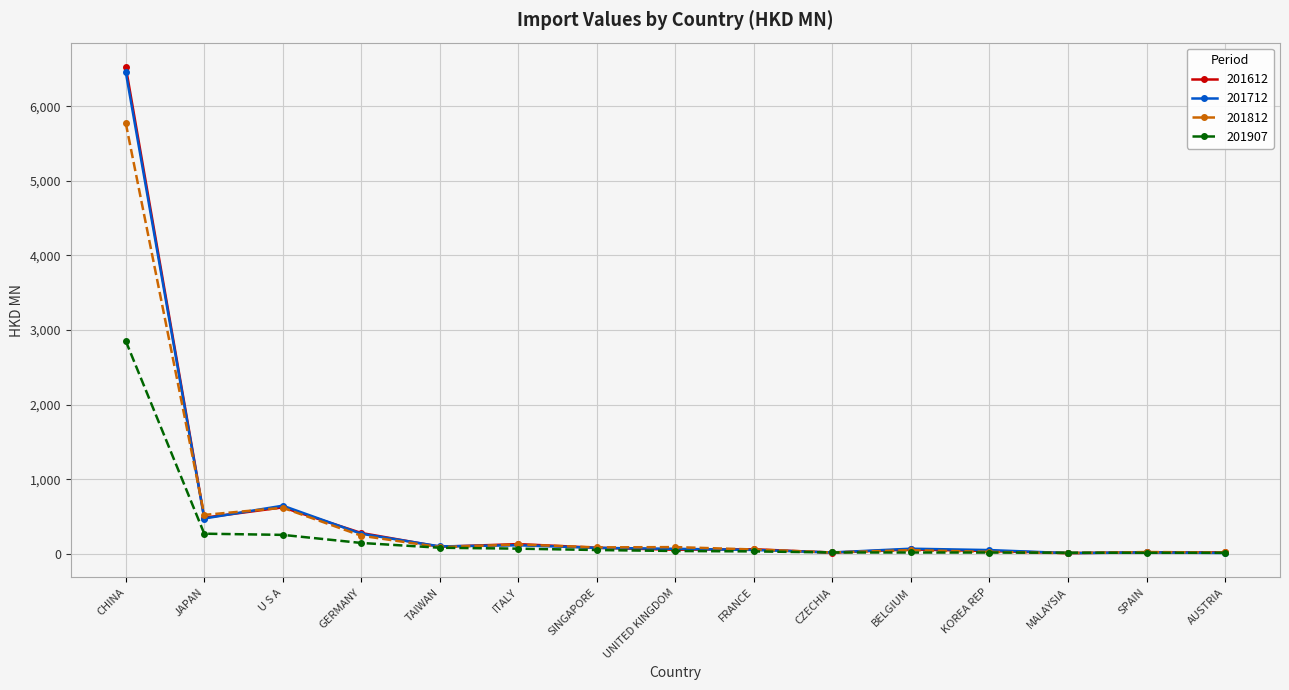

At which category is the sum across all series the highest?

CHINA